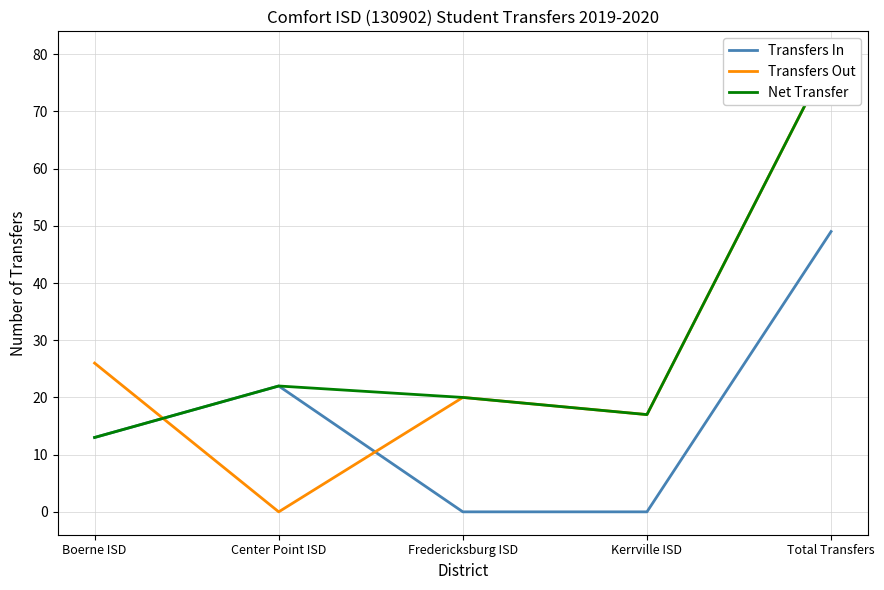

What is the maximum value for Net Transfer?

80